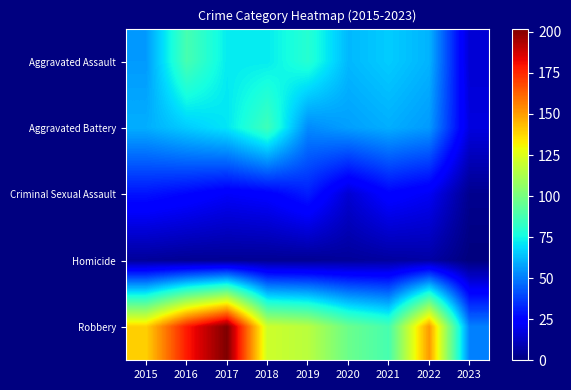

Which series has the largest total across all categories?

Robbery